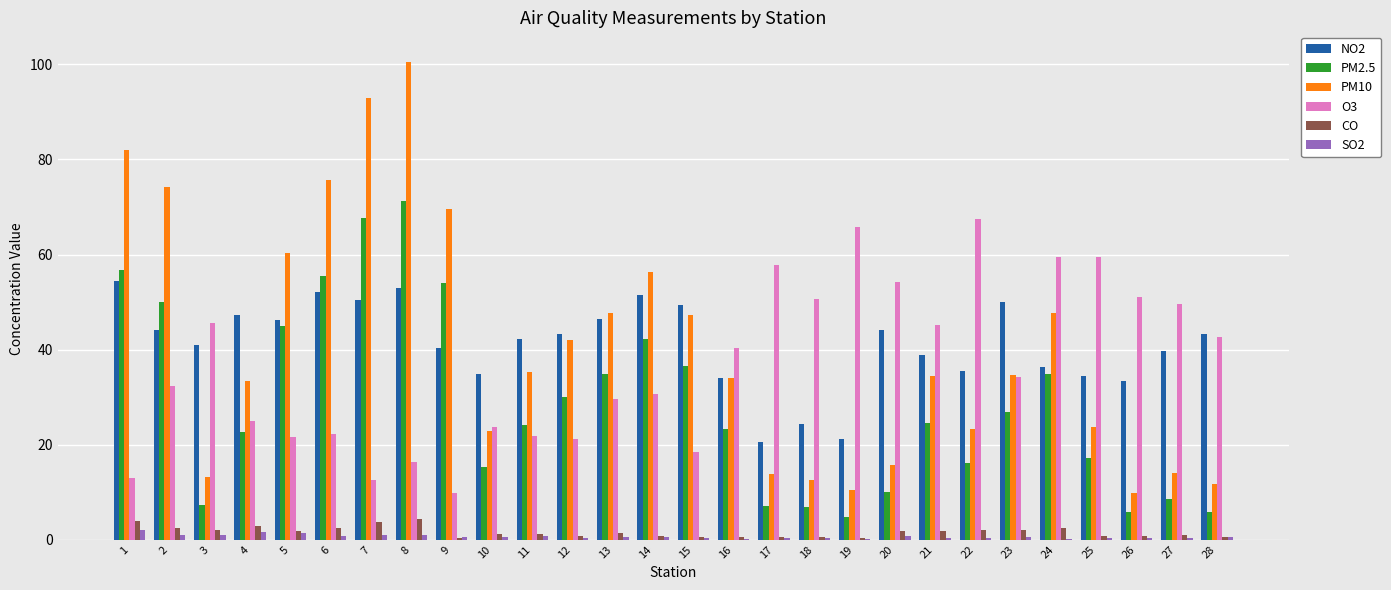

What is the spread (max minus min) of values at 1?

80.1